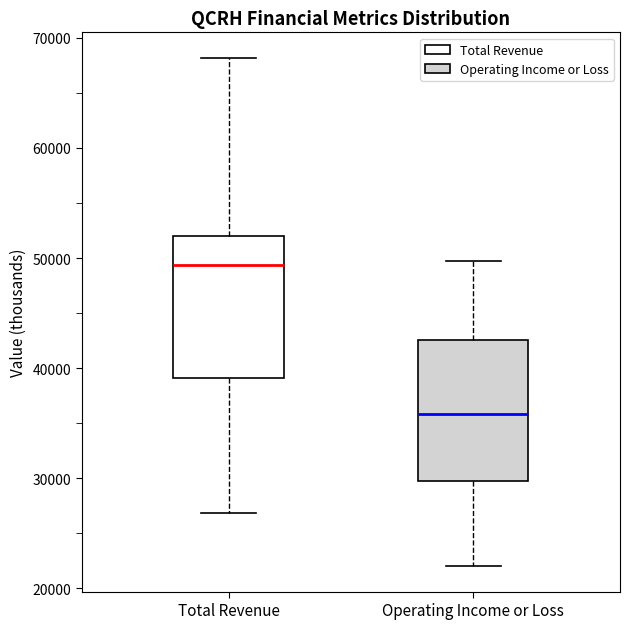

Reading left to right, transcribe this box plot: for each box, give where its median line is, the range the box spans, and where its two whiskers end, as read against the y-axis. The values are not printed on the chart, so give them approximately, as read against the axis.

Total Revenue: median 49000, box 39000 to 52000, whiskers 27000 to 68000
Operating Income or Loss: median 36000, box 30000 to 43000, whiskers 22000 to 50000